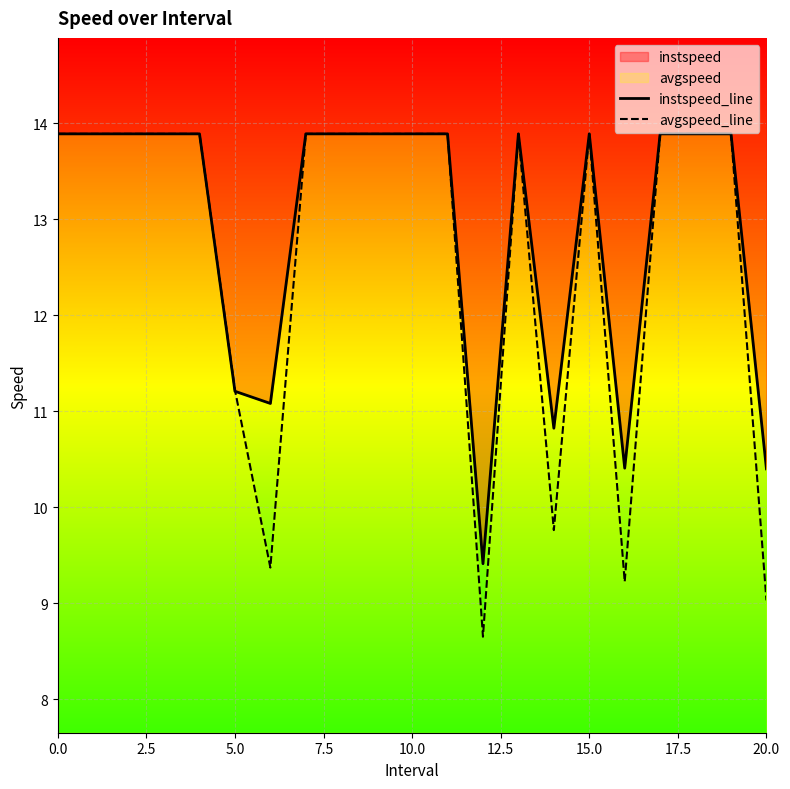

At how many categories does at least one series exceed 13?

15